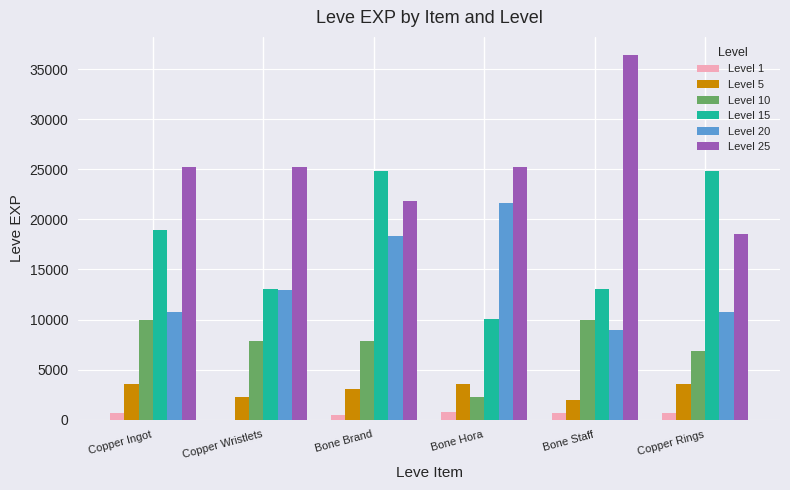

Is it true that Level 15 equals 18910 at Copper Ingot?

True